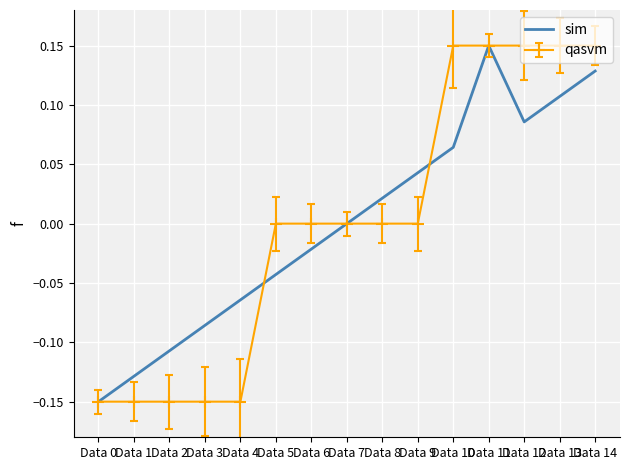

The qasvm series shows 0.2 at Data 11. True or false?

False